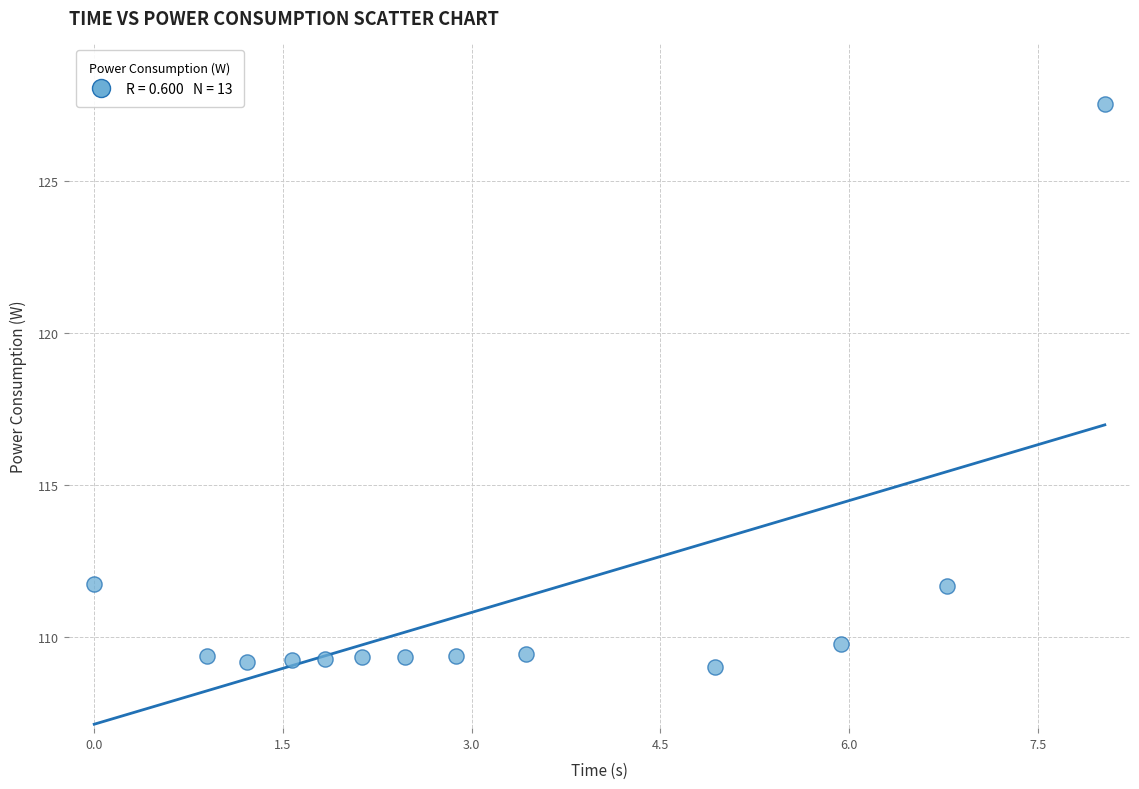

What is the range of Y values (max minus min)?

18.6